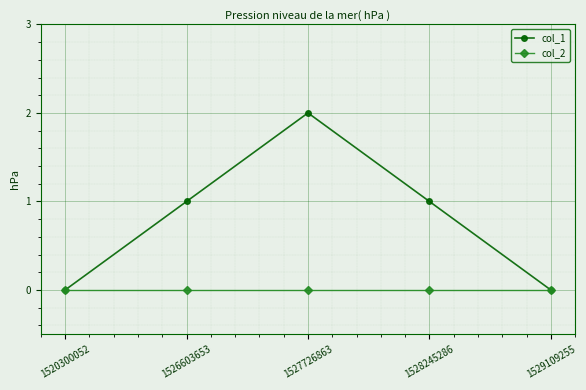

Rank the series by their average value, from highest to lowest.

col_1, col_2